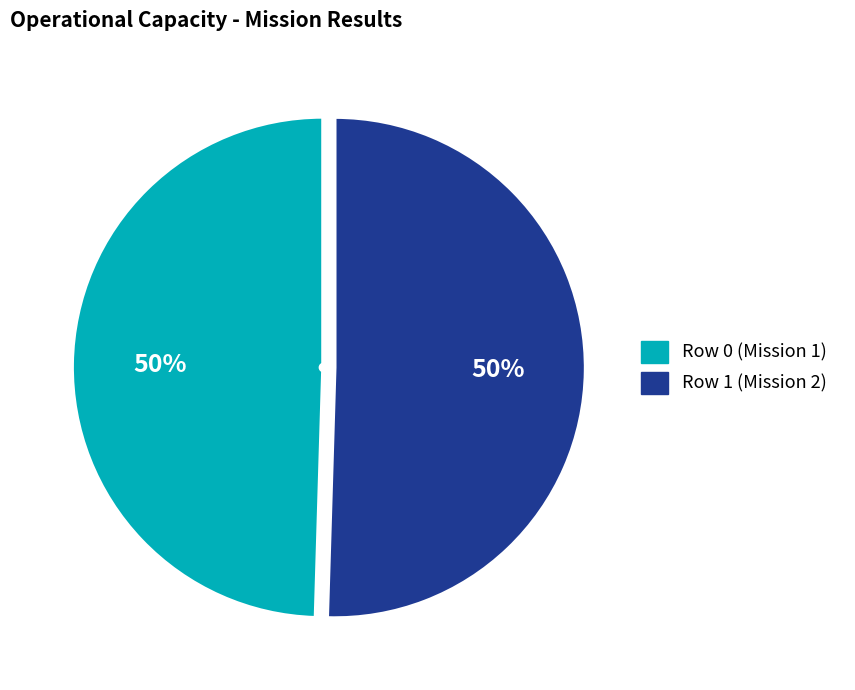

Do Row 1 and Row 0 together represent more than half of the pie?

Yes